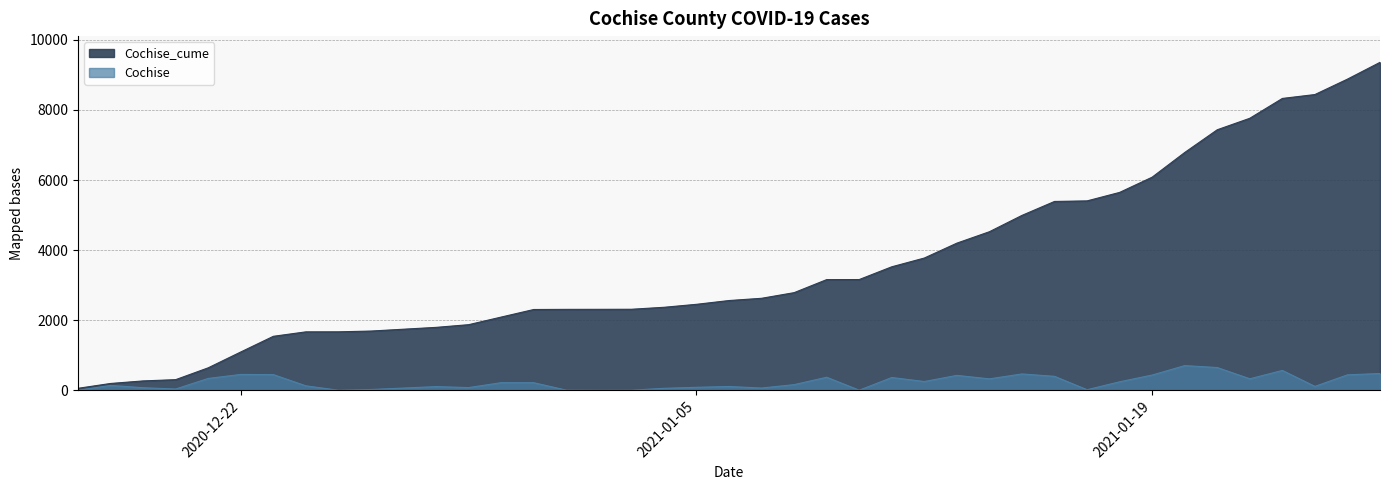

Is it true that Cochise_cume equals 1308 at 2021-01-08?

False